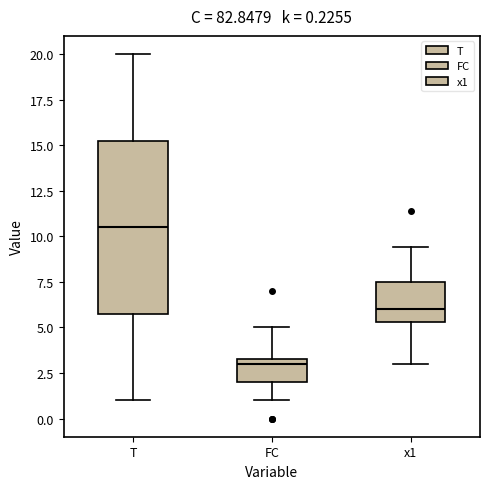

Which box is the tallest, from its lower edge to its upper edge?

T